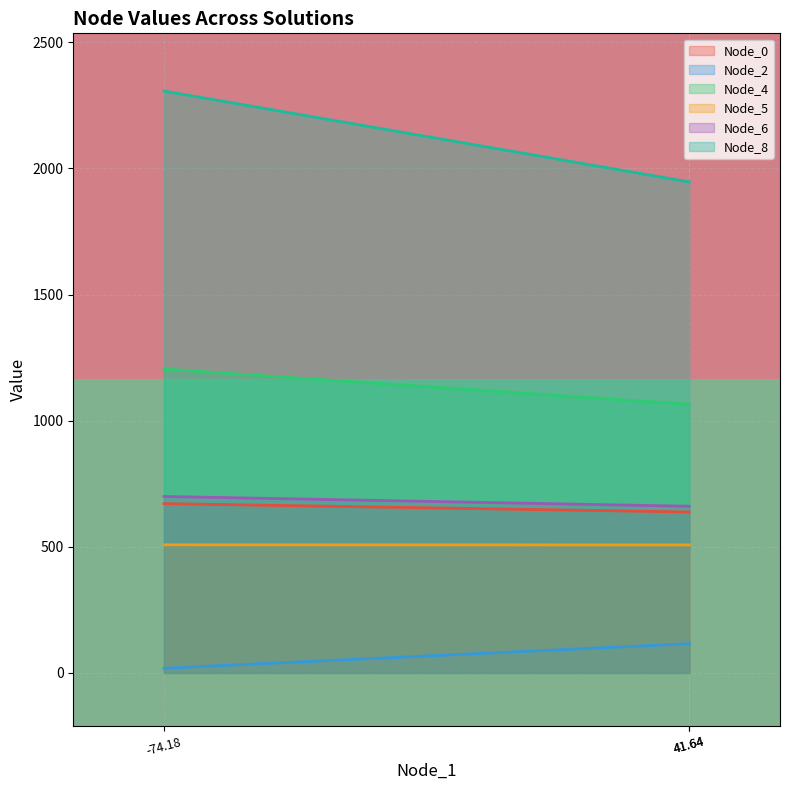

What is the highest value of the Node_4 series?

1204.7